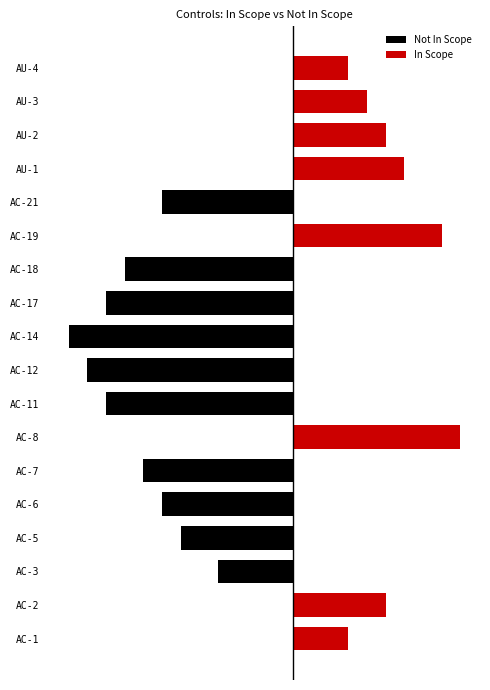

What are all the series names shown in the legend?

Not In Scope, In Scope